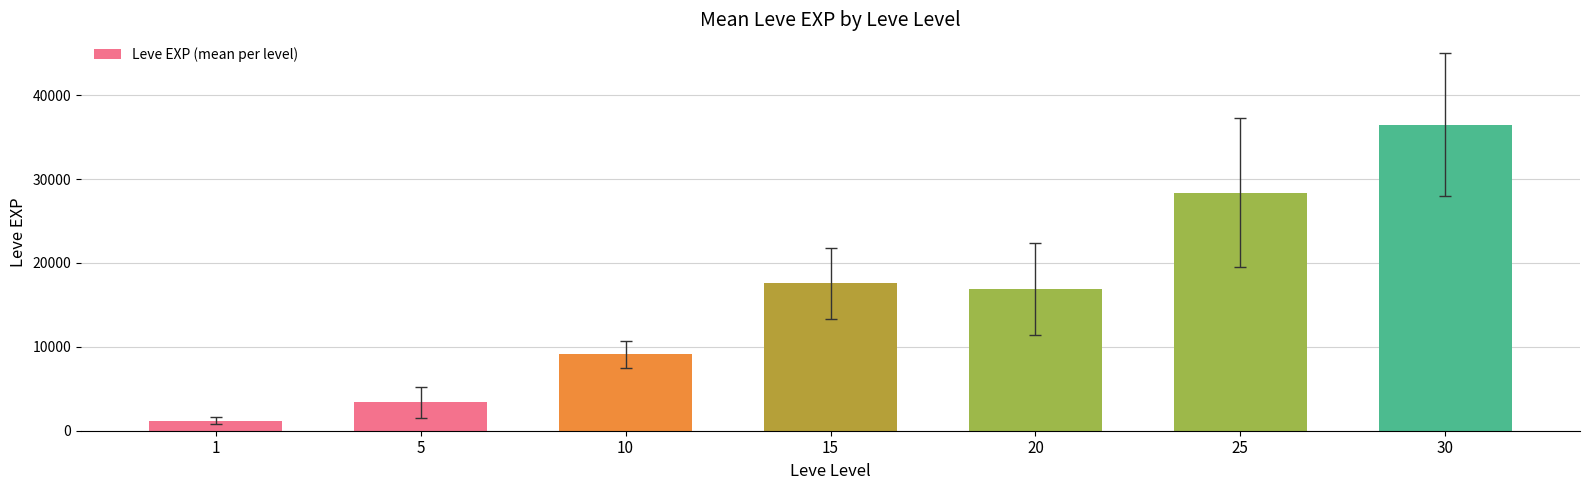

What is the sum of all values?

113039.2